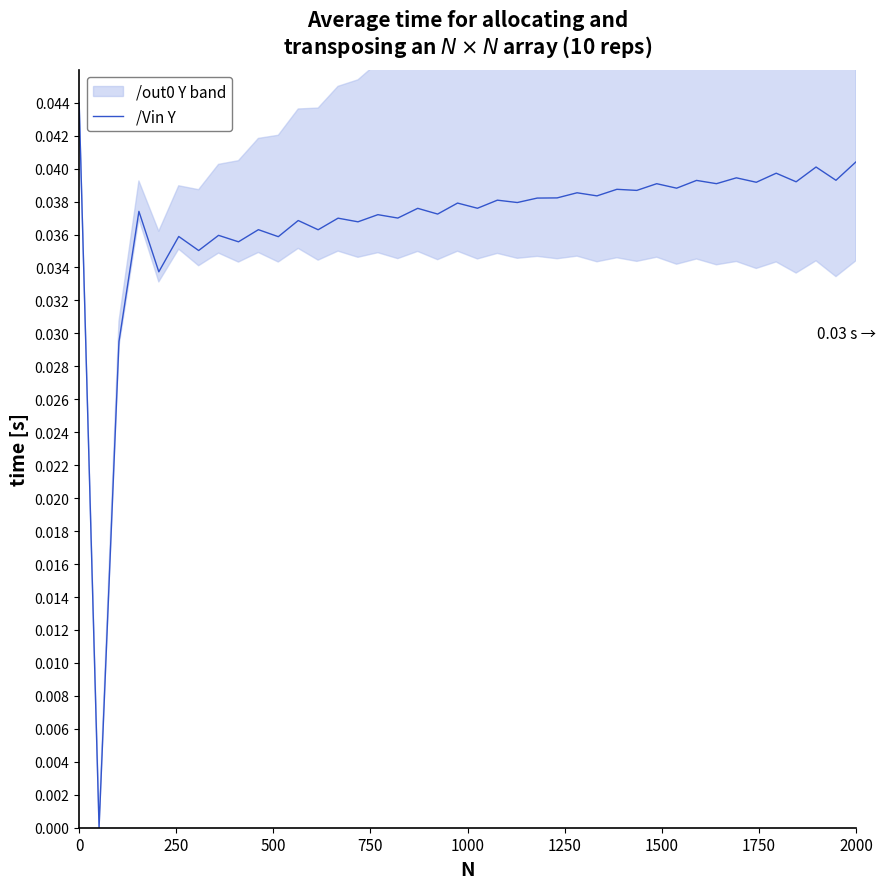

Is this an area chart (filled region under the line)?

No